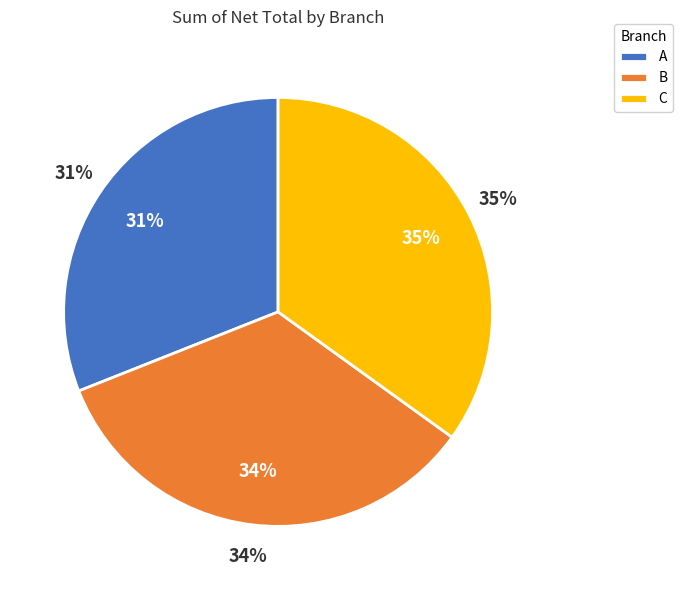

Is the sum of B and A greater than half?

Yes